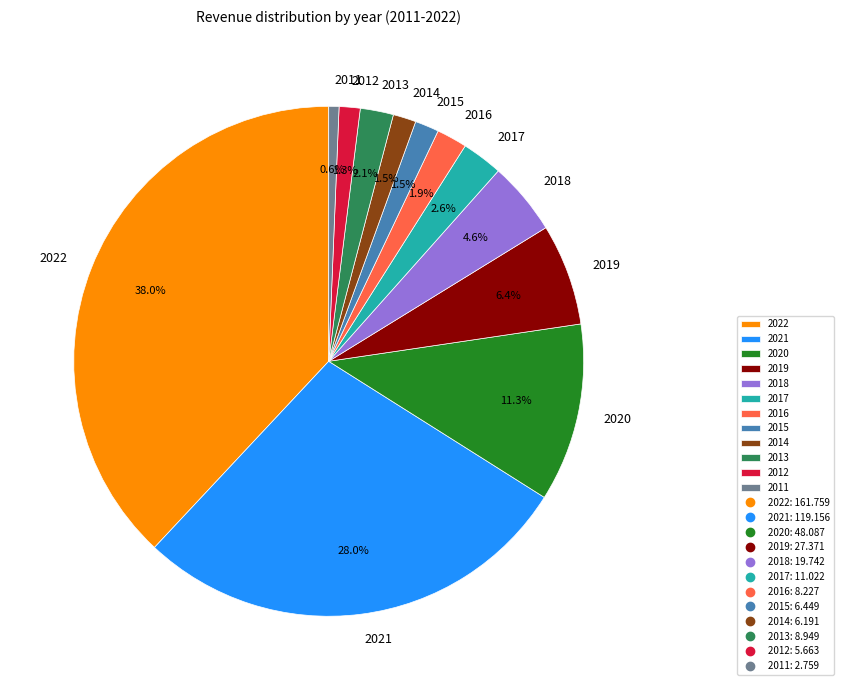

Which slice is the largest?

2022